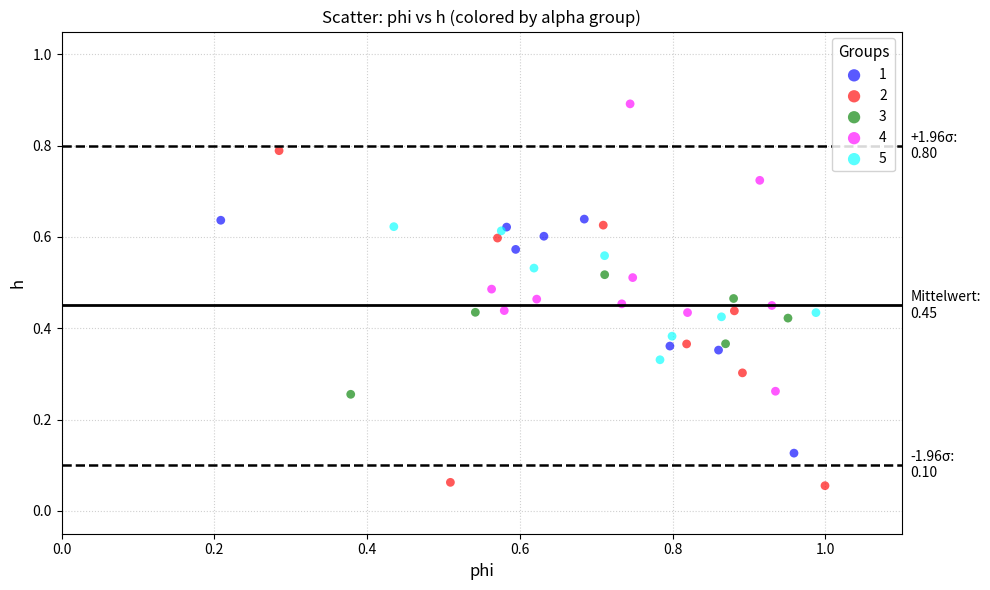

Which series reaches the minimum Y coordinate?

2